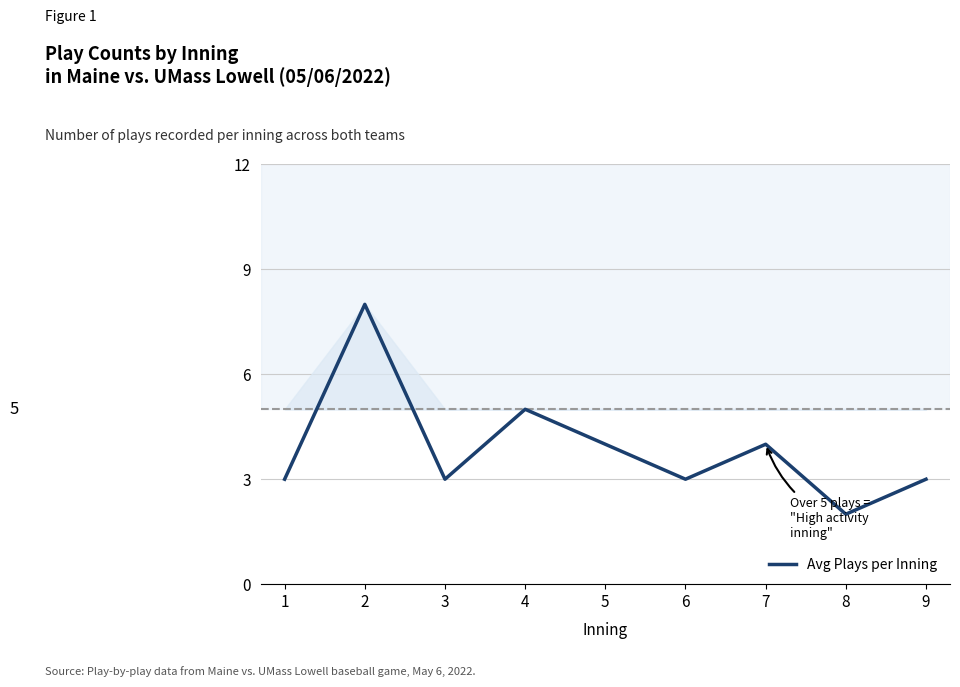

The value at 9 is 1. True or false?

False